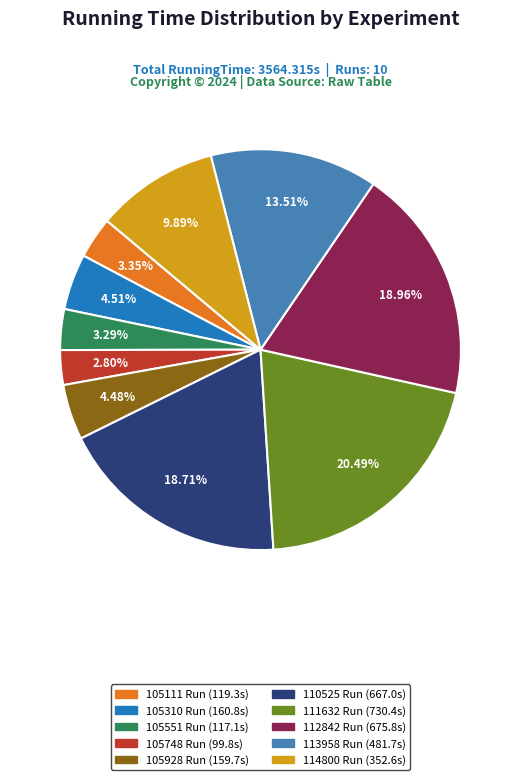

Is there any slice that represents more than half of the pie?

No